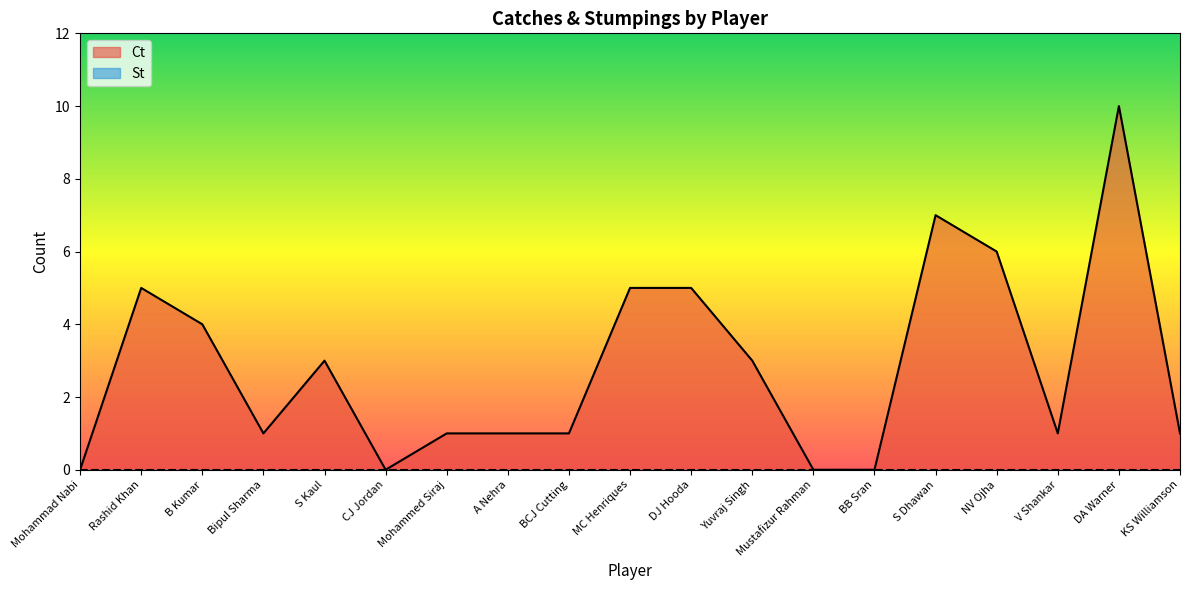

How many lines are shown in the chart?

2